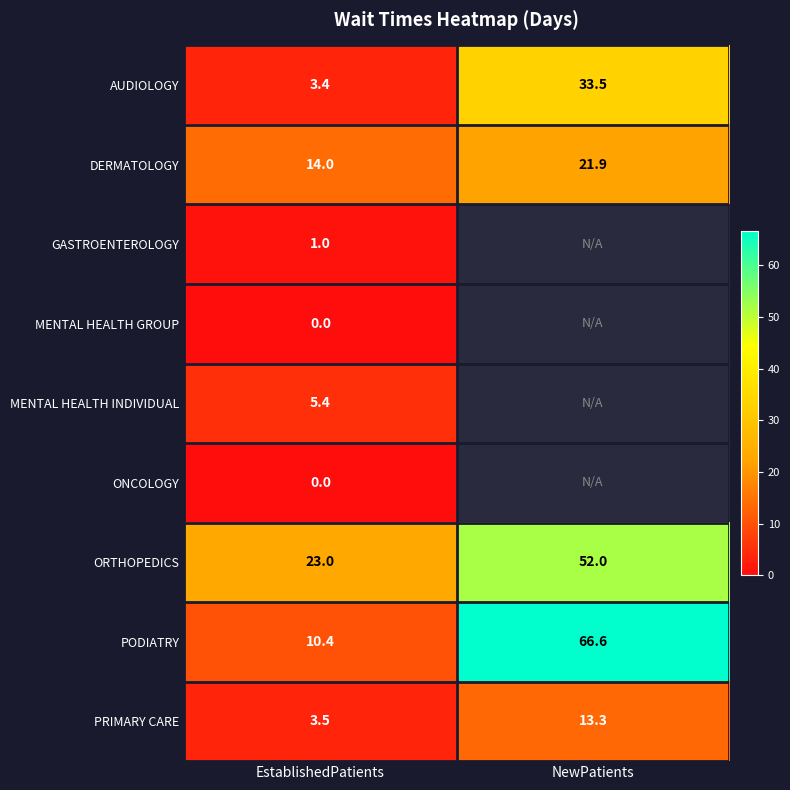

What is the total value across all series at EstablishedPatients?

60.7